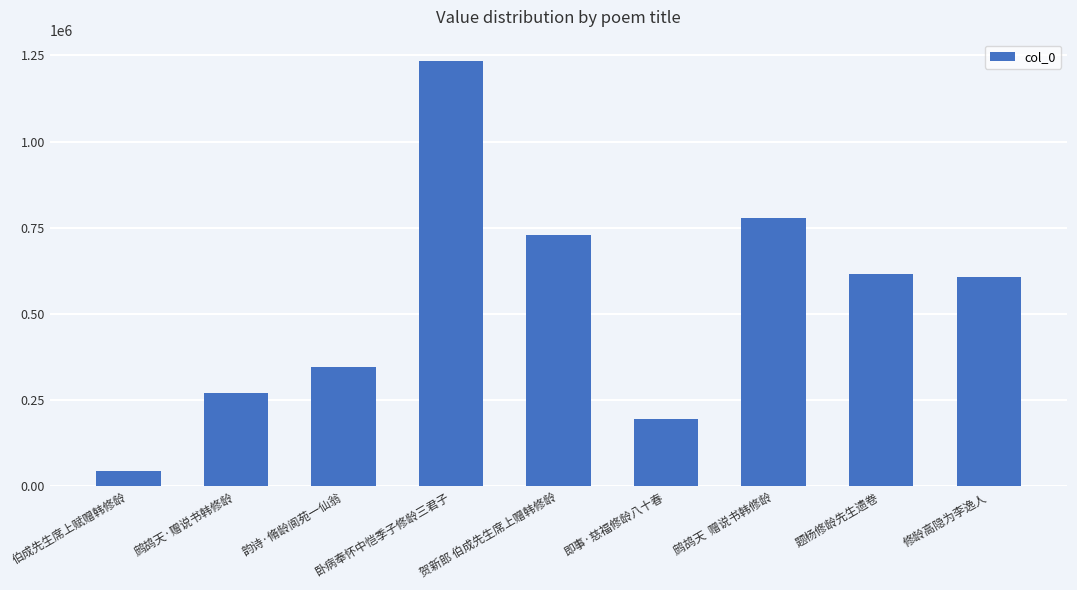

Are the bars horizontal?

No